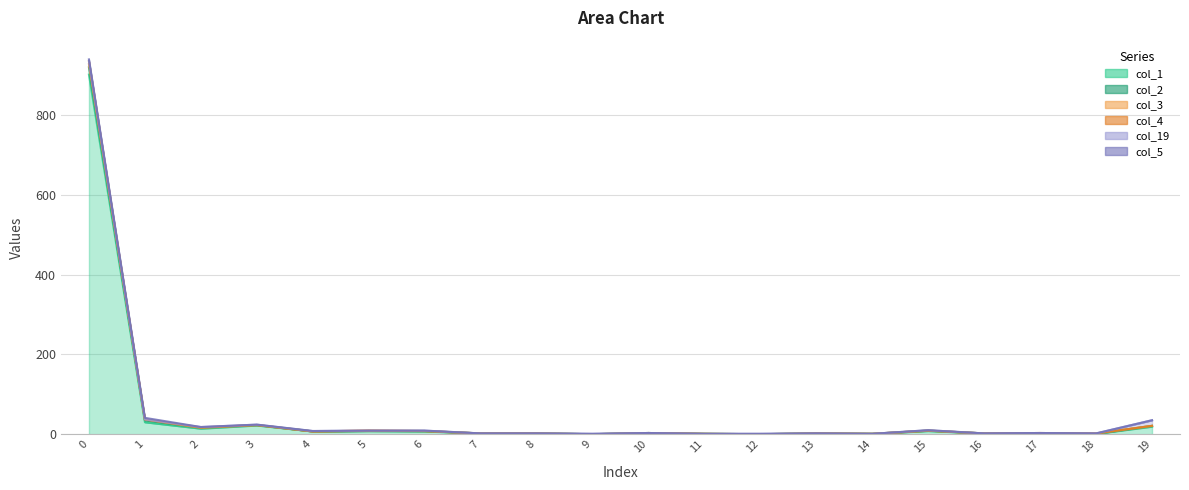

True or false: col_2_line has a value of 1 at 18.

True